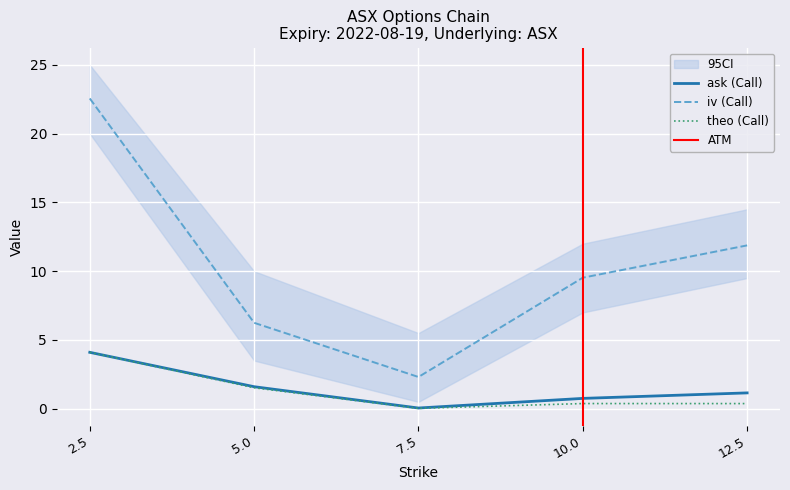

What is the label of the 3rd point from the left?

7.5